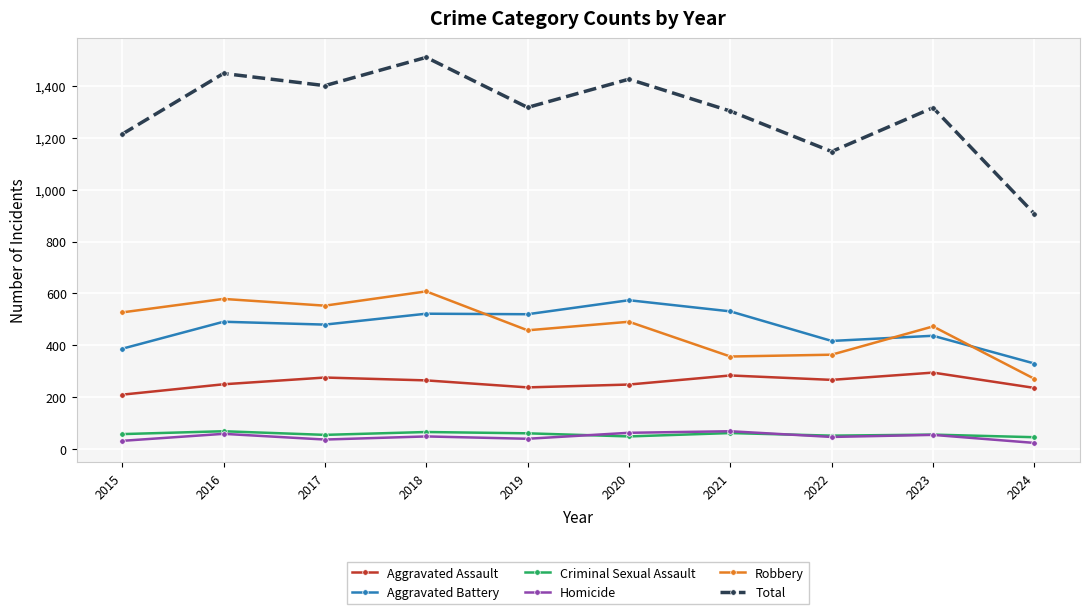

What is the total value across all series at 2018?

3020